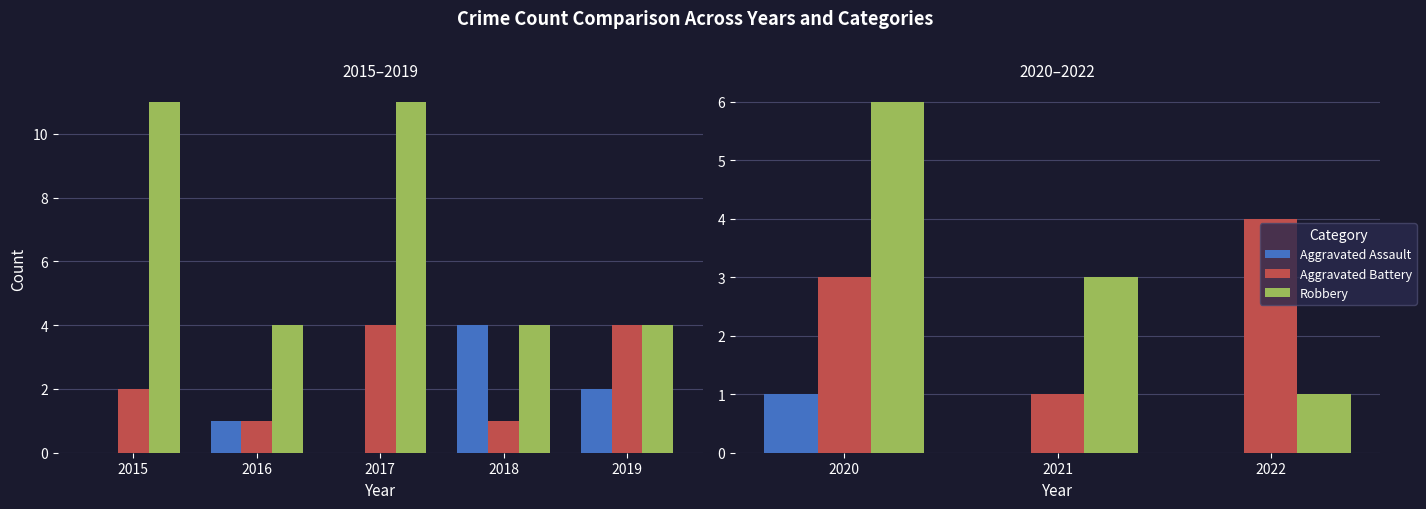

Rank the series at 2020 from highest to lowest value.

Robbery, Aggravated Battery, Aggravated Assault